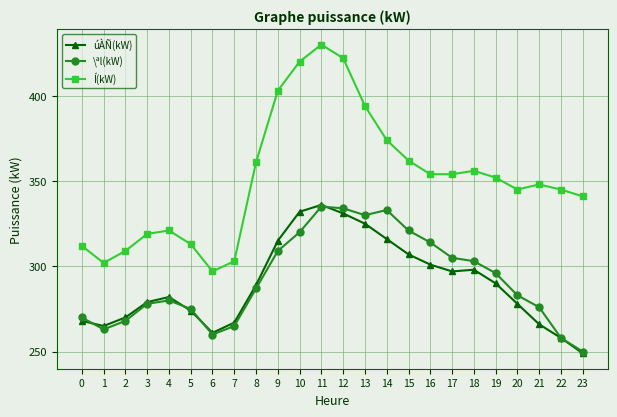

Does the chart have visible grid lines?

Yes